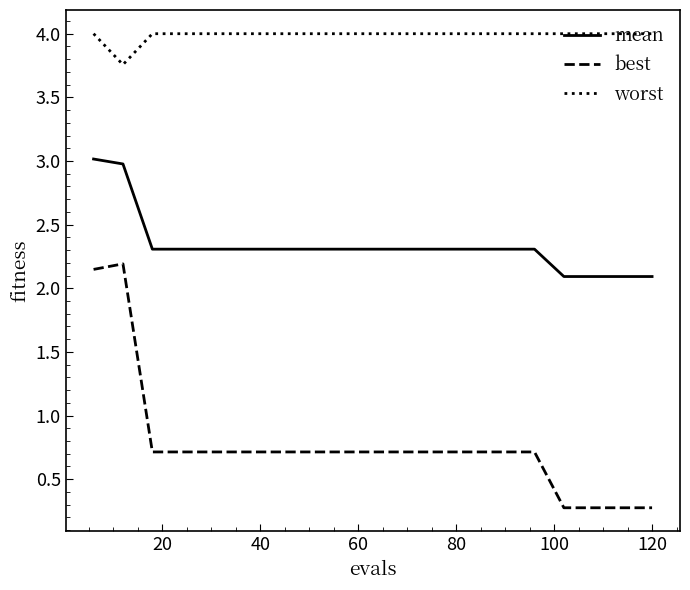

Rank the series by their average value, from highest to lowest.

worst, mean, best